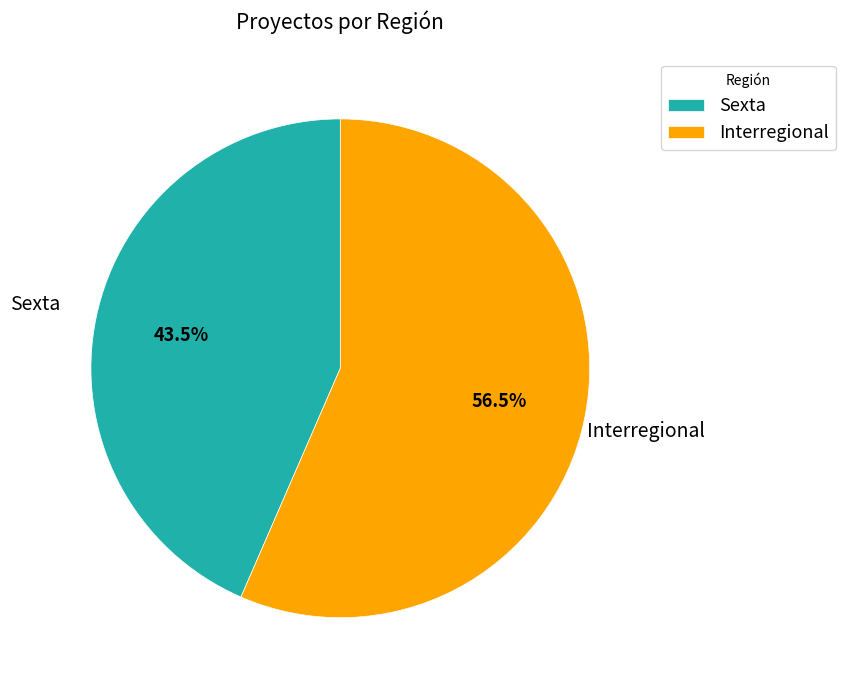

To the nearest percent, what is the combined percentage of Interregional and Sexta?

100%